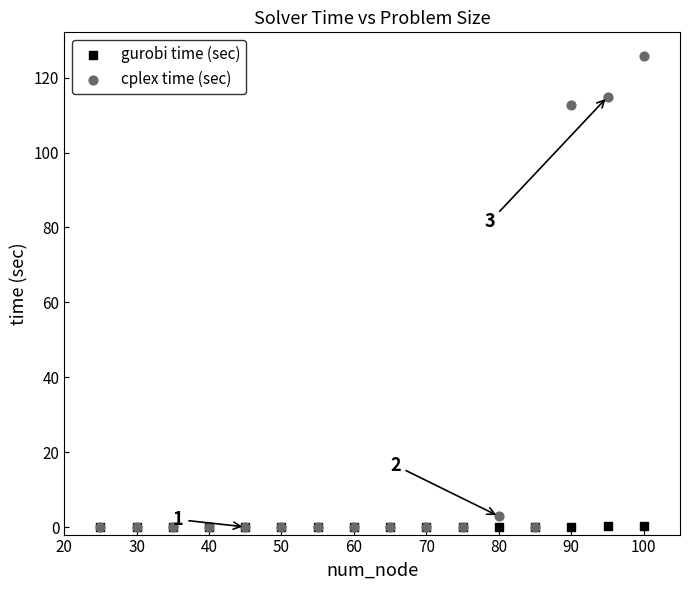

What are all the series names shown in the legend?

gurobi time (sec), cplex time (sec)